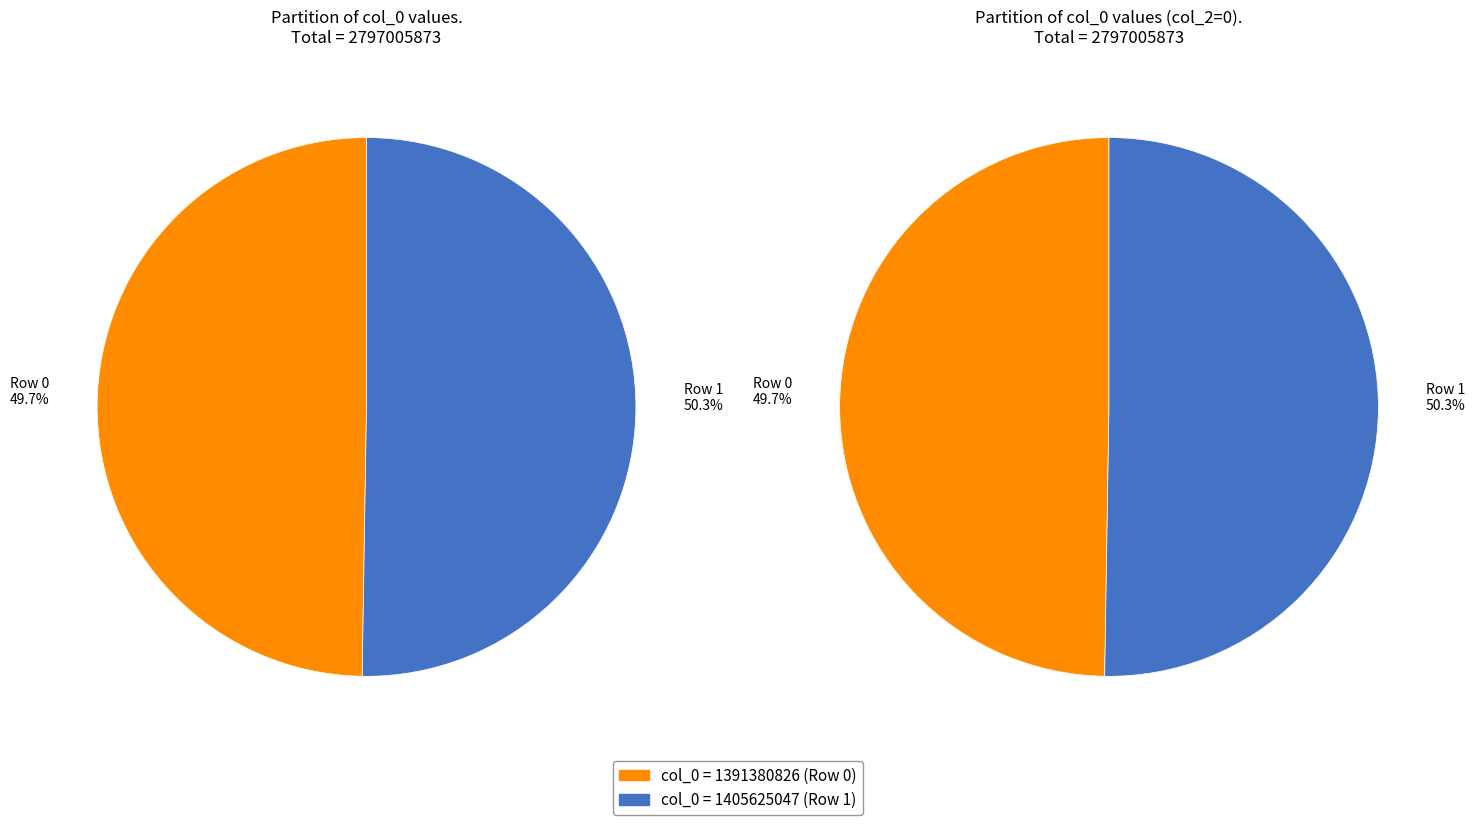

Which category has the biggest portion of the pie?

1405625047